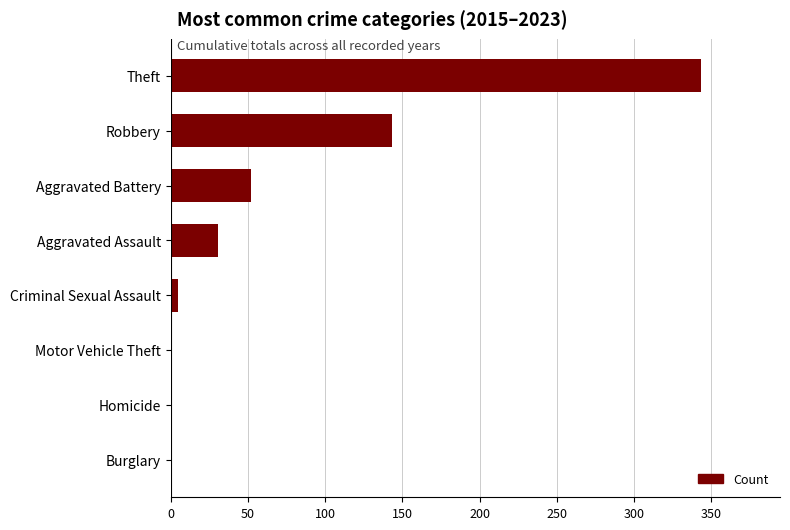

Reading top to bottom, transcribe all the data shown in this chart.

Theft=343	Robbery=143	Aggravated Battery=52	Aggravated Assault=31	Criminal Sexual Assault=5	Motor Vehicle Theft=1	Homicide=1	Burglary=1